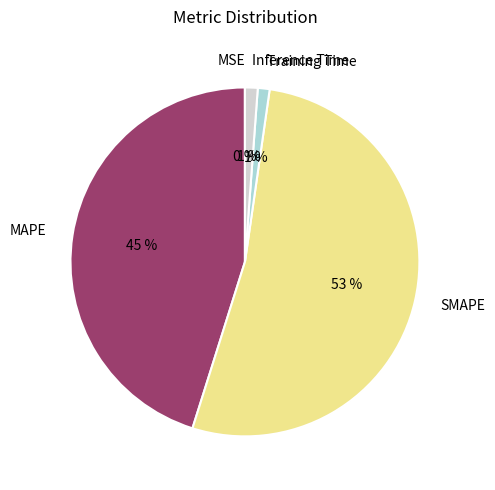

Is it true that MAPE is 37% of the pie?

False